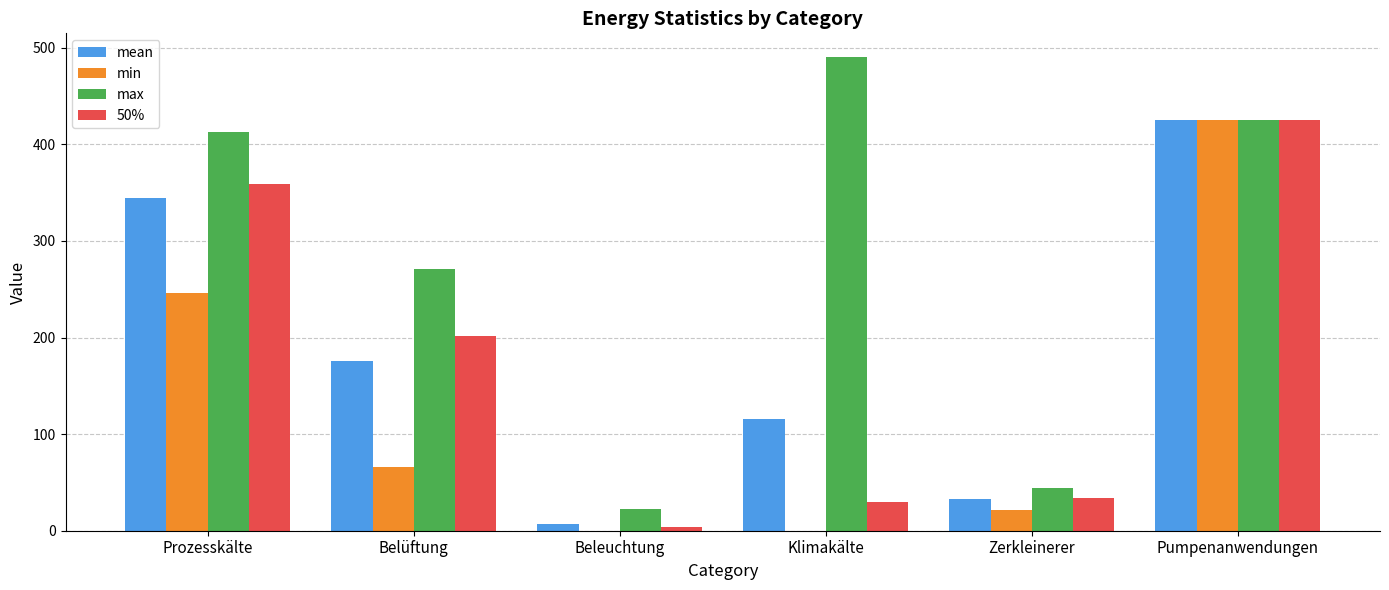

Are the bars horizontal?

No